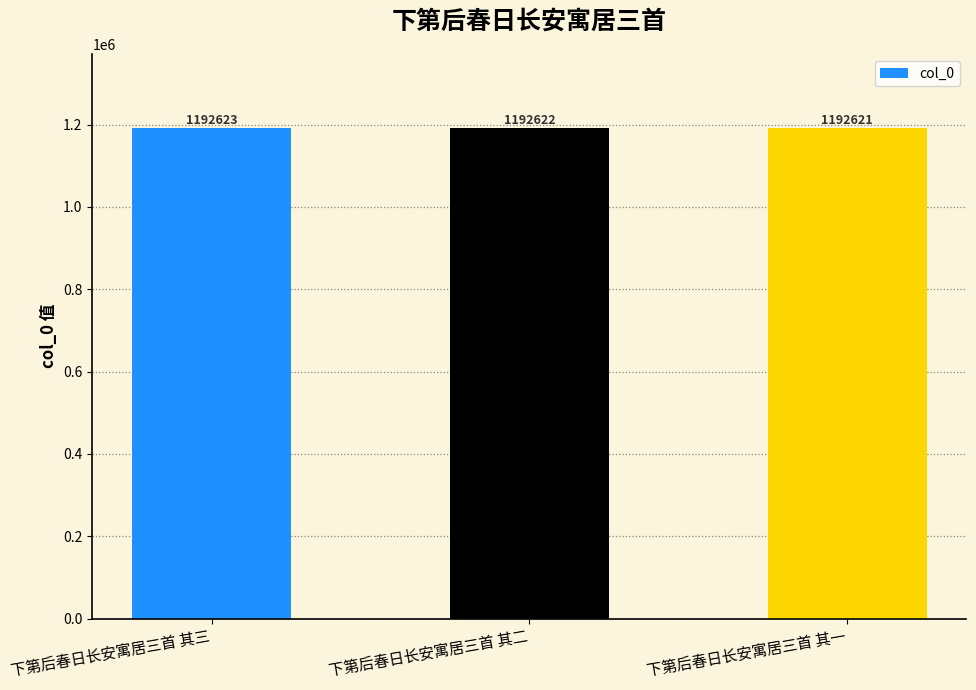

What is the sum of all values?

3577866